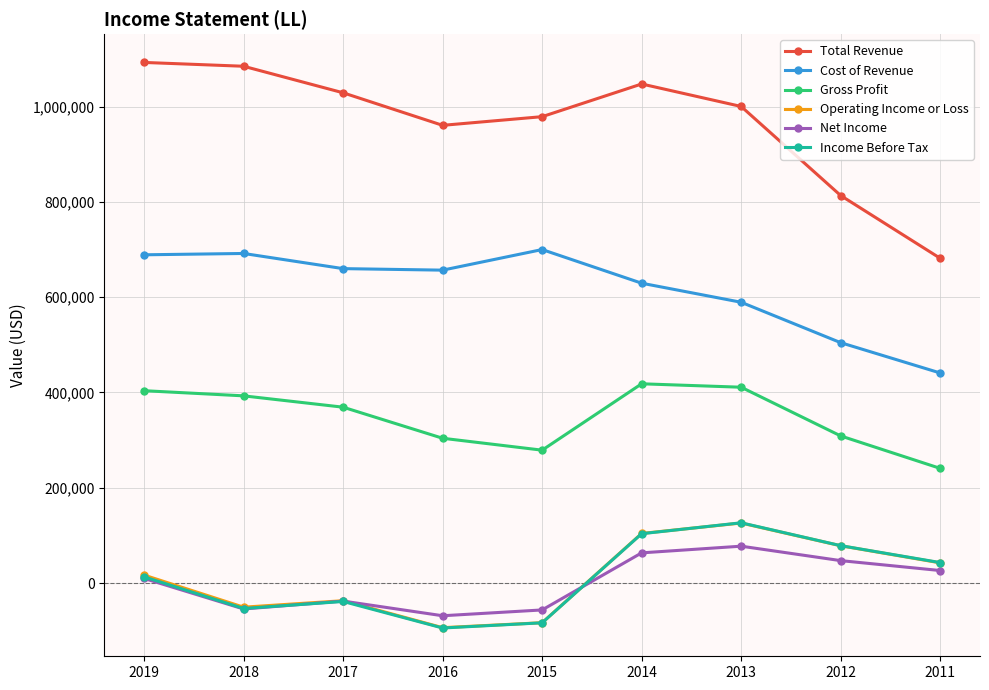

True or false: Operating Income or Loss and Gross Profit intersect in this chart.

False